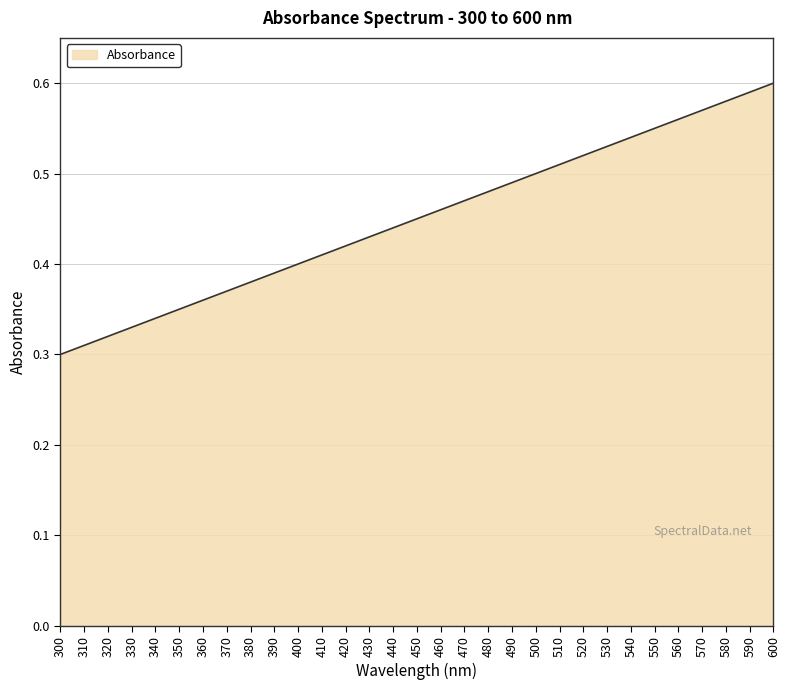

Between 310 and 460, which is larger?

460